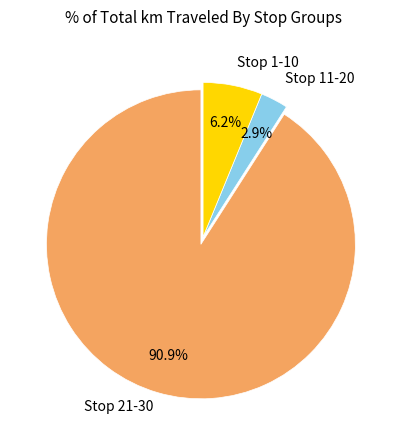

What percentage is the Stop 11-20 slice, to the nearest percent?

3%